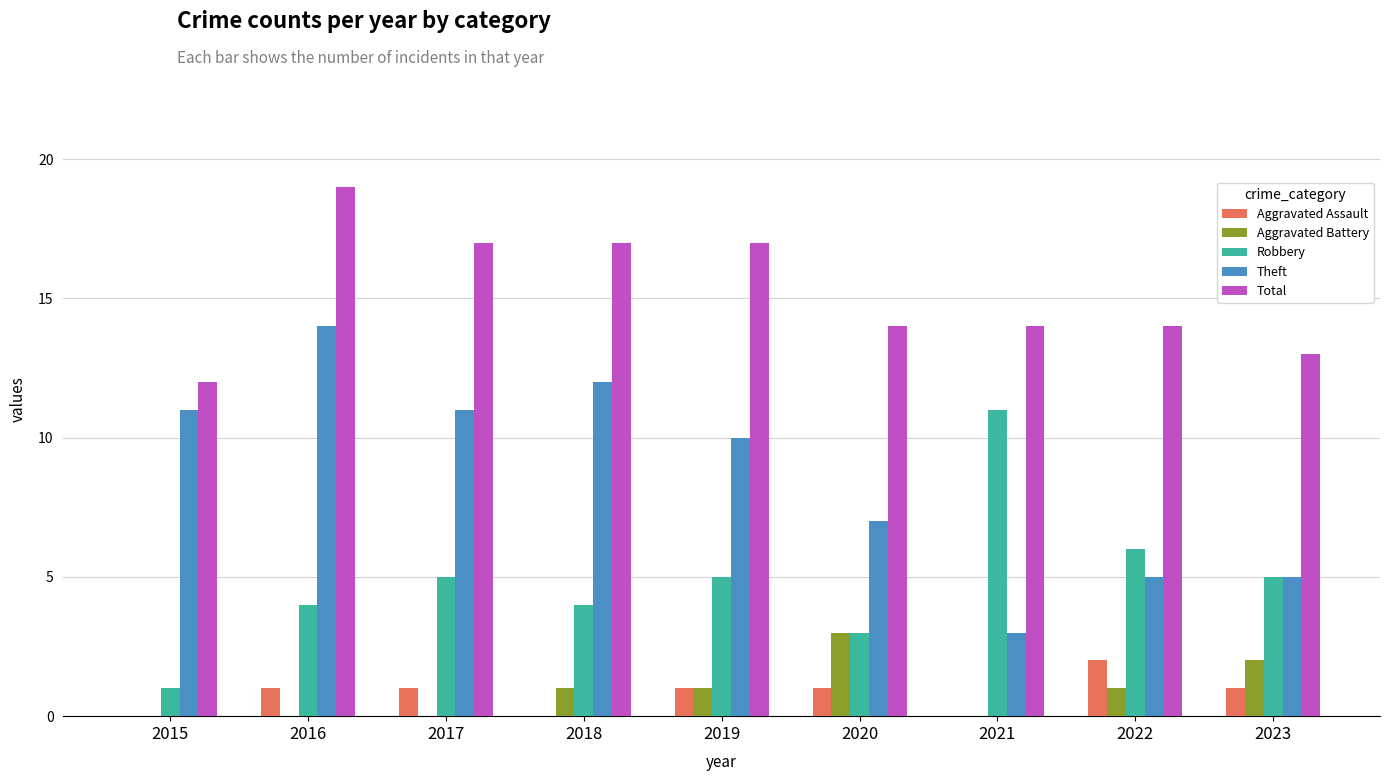

Count the Robbery values in the range 4 to 5.

5